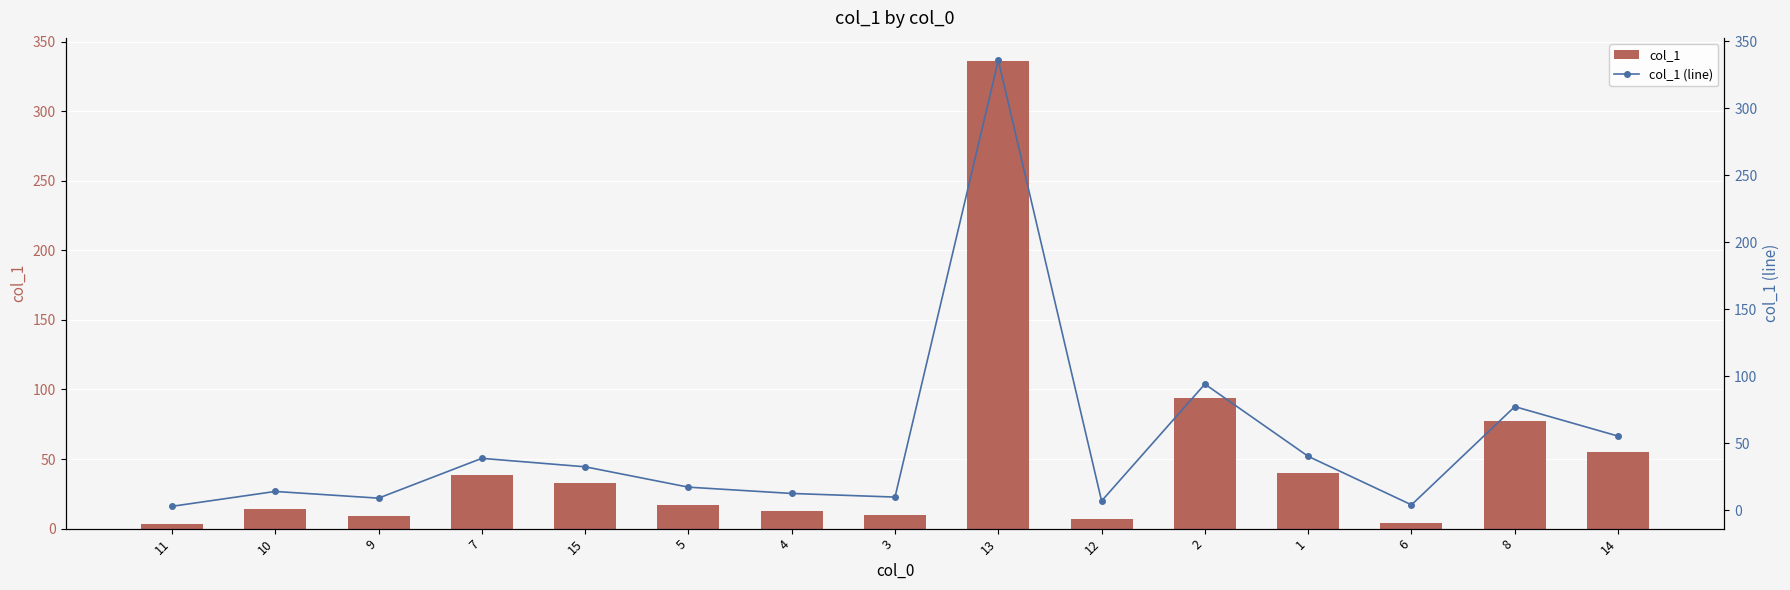

What is the difference between the col_1 (line) values at 14 and 6?

51.3